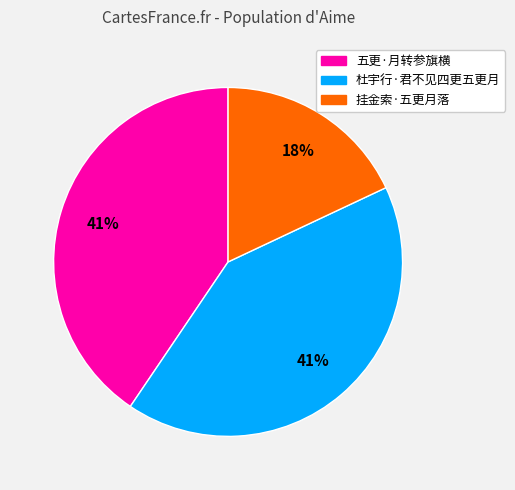

Does 挂金索·五更月落 account for over 50% of the chart?

No